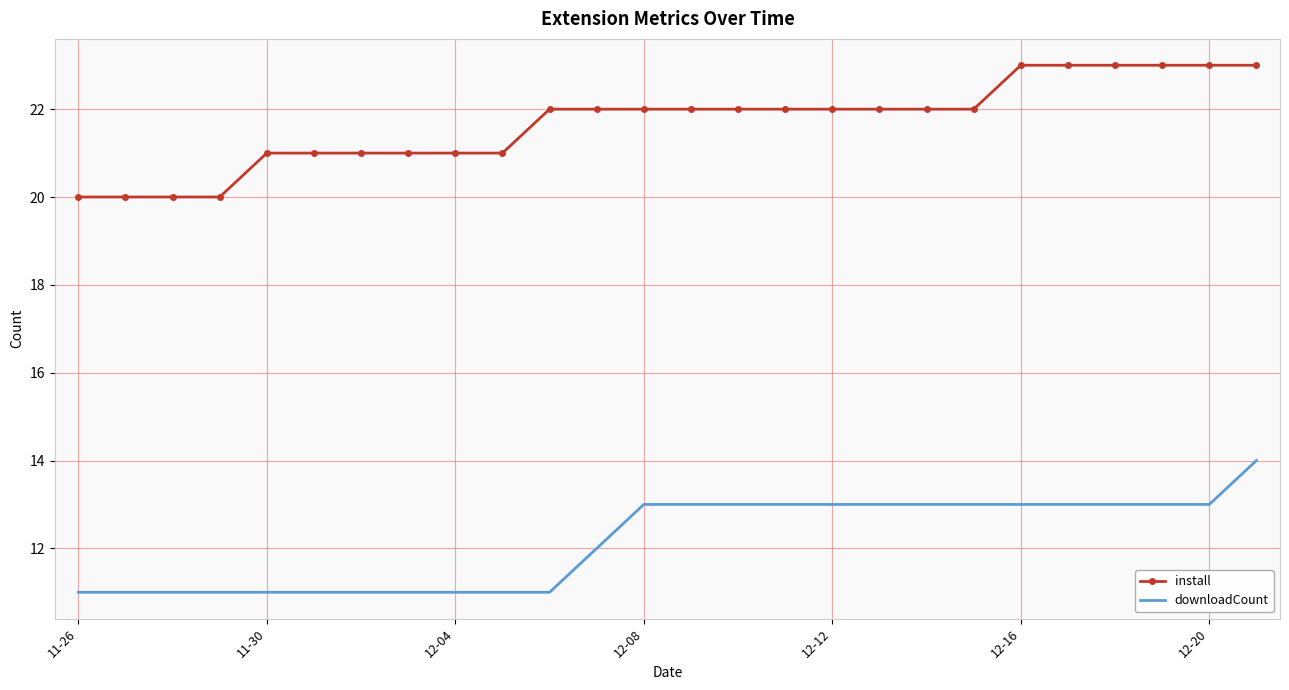

True or false: install and downloadCount cross at least once.

False